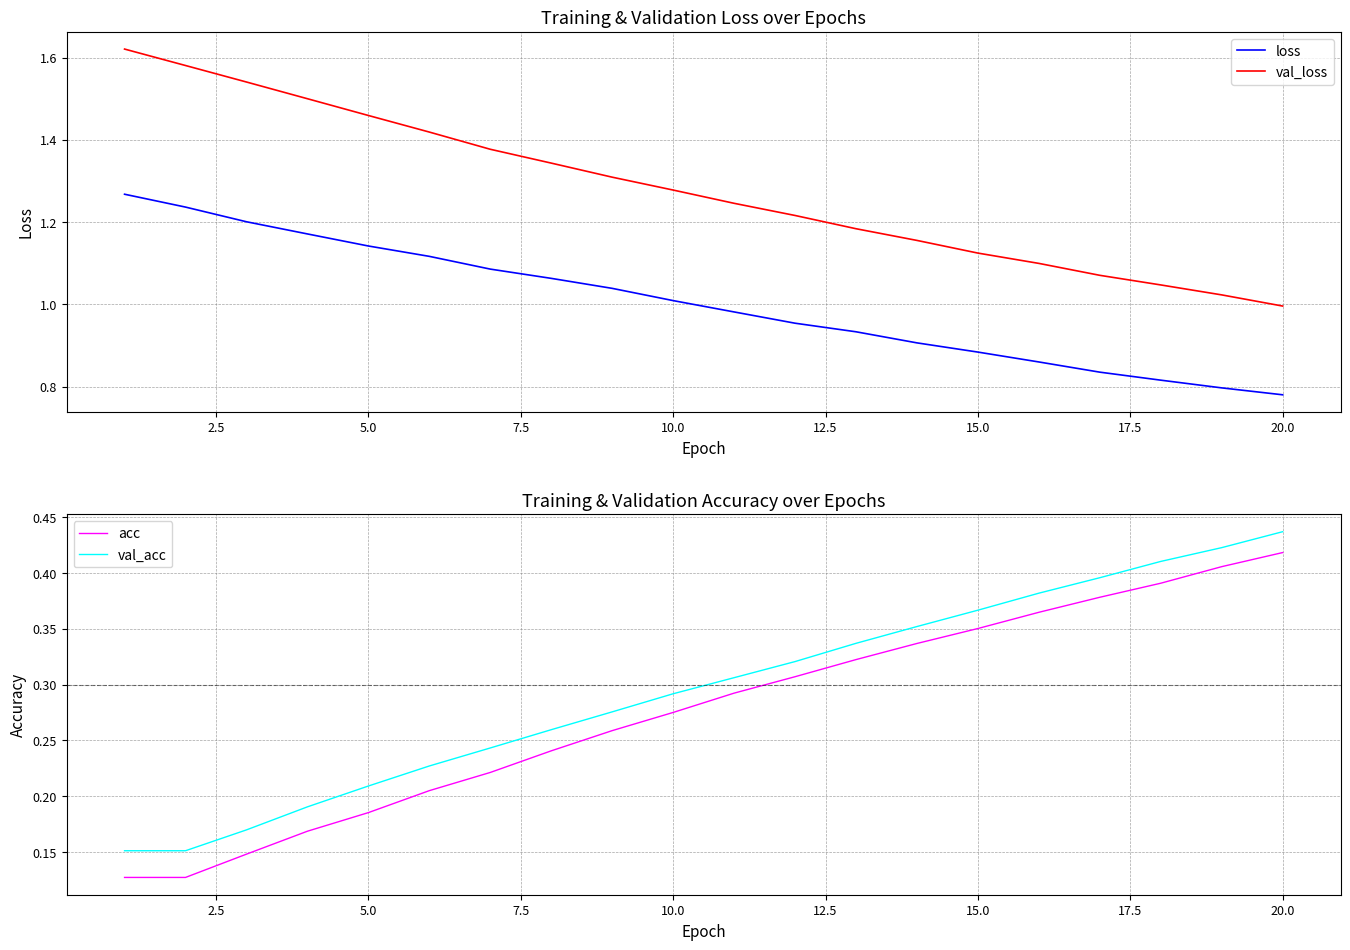

Where is val_loss nearest to the value 1?

20.0